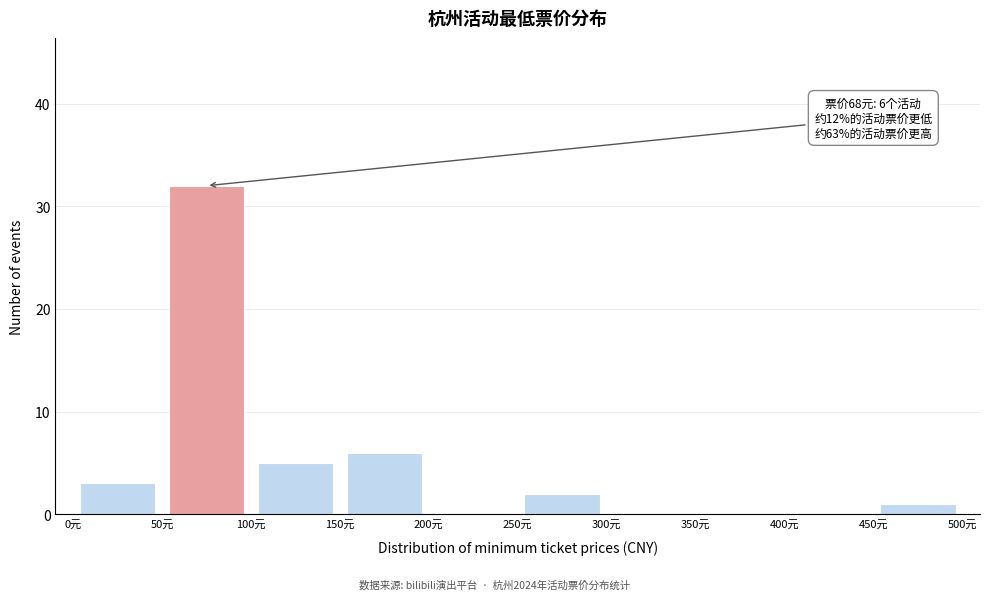

Over which range of the x-axis is the bar tallest?

50 to 100